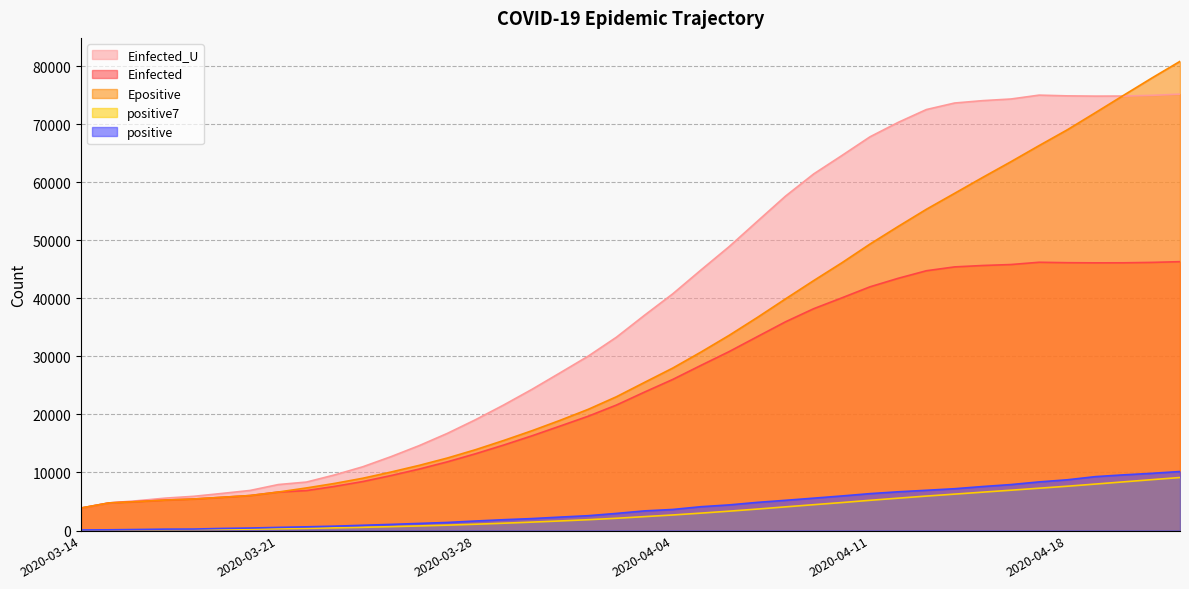

At which label does Einfected_U reach its peak?

2020-04-22